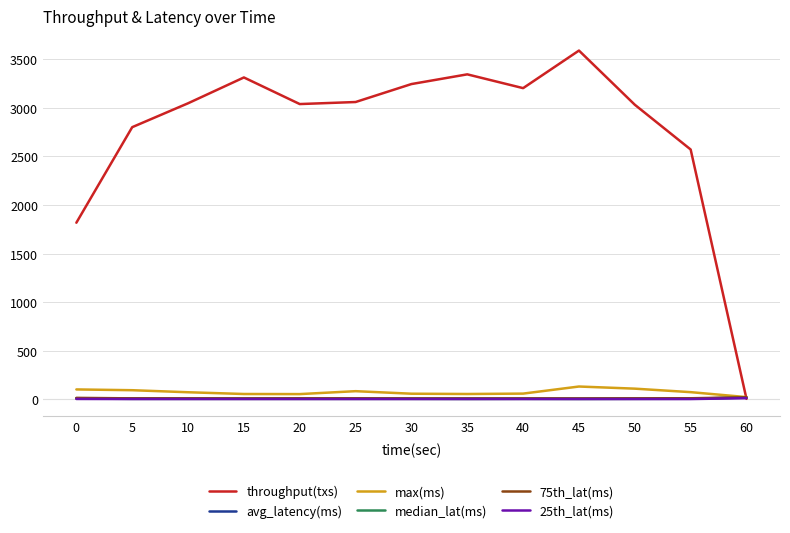

What is the difference between the second highest and second lowest values in the throughput(txs) series?

1528.0